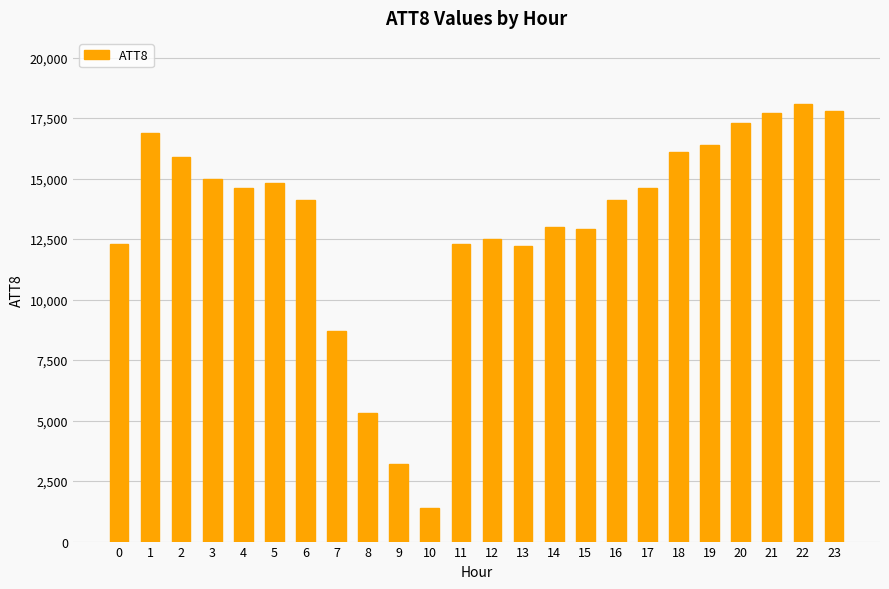

Reading right to left, transcribe all the data shown in this chart.

23=17800	22=18100	21=17700	20=17300	19=16400	18=16100	17=14600	16=14100	15=12900	14=13000	13=12200	12=12500	11=12300	10=1400	9=3200	8=5300	7=8700	6=14100	5=14800	4=14600	3=15000	2=15900	1=16900	0=12300